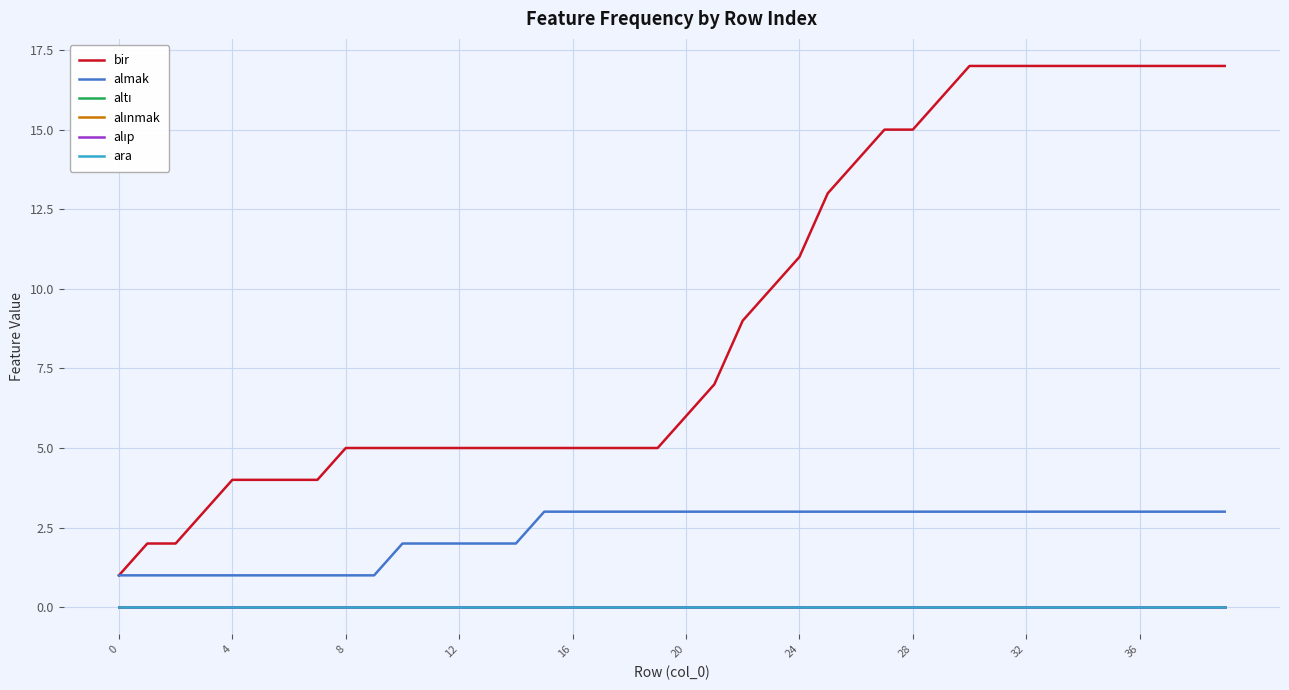

What is the average value of the almak series?

2